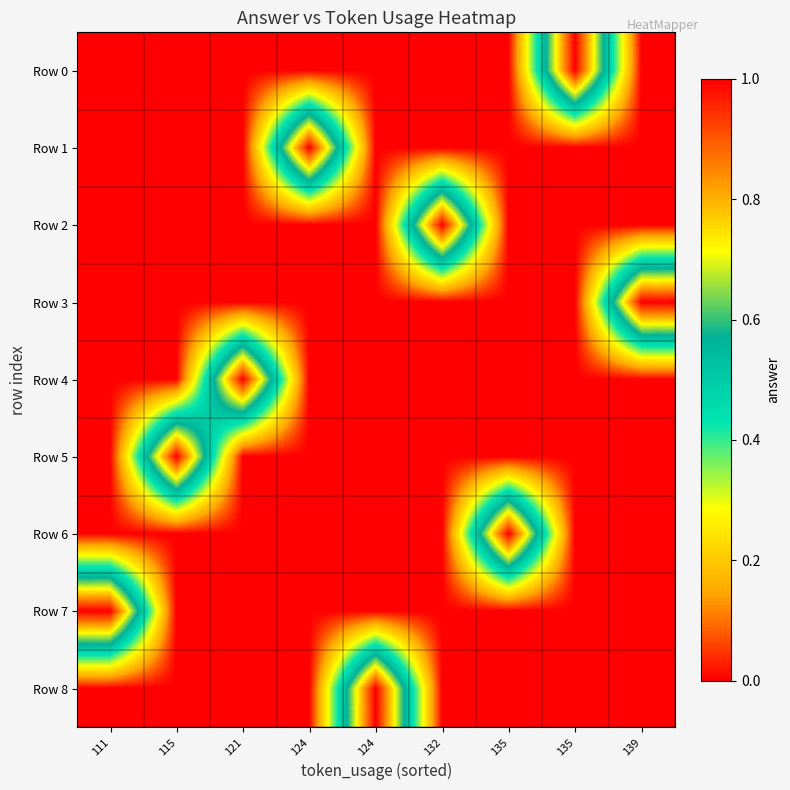

At which category is the sum across all series the highest?

111